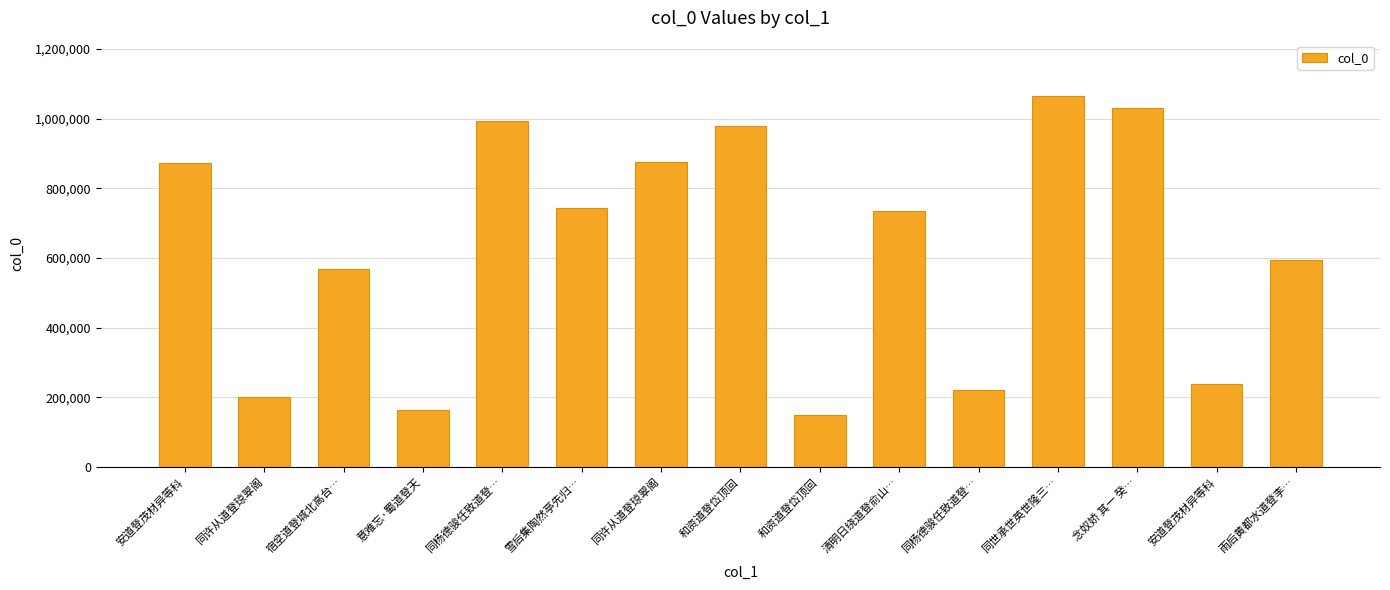

Are the bars grouped side by side (vs. stacked)?

No